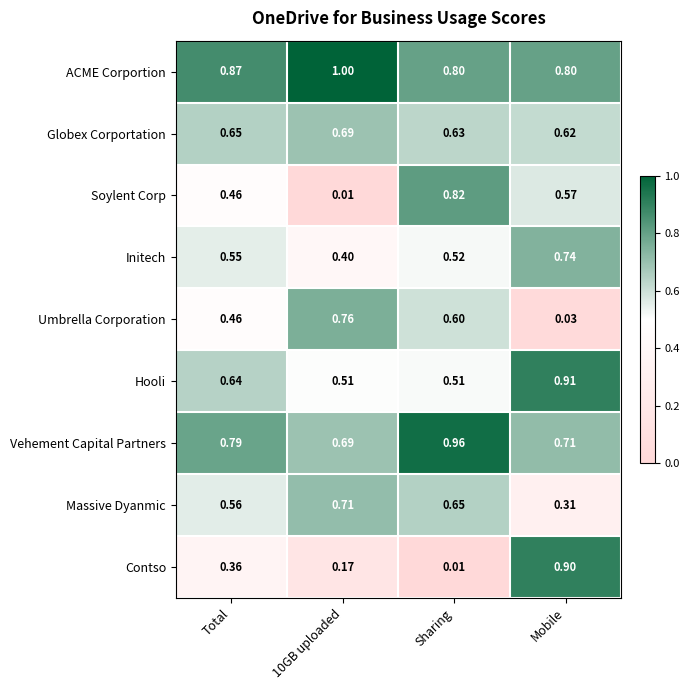

Rank the series at Sharing from lowest to highest value.

Contso, Hooli, Initech, Umbrella Corporation, Globex Corportation, Massive Dyanmic, ACME Corportion, Soylent Corp, Vehement Capital Partners